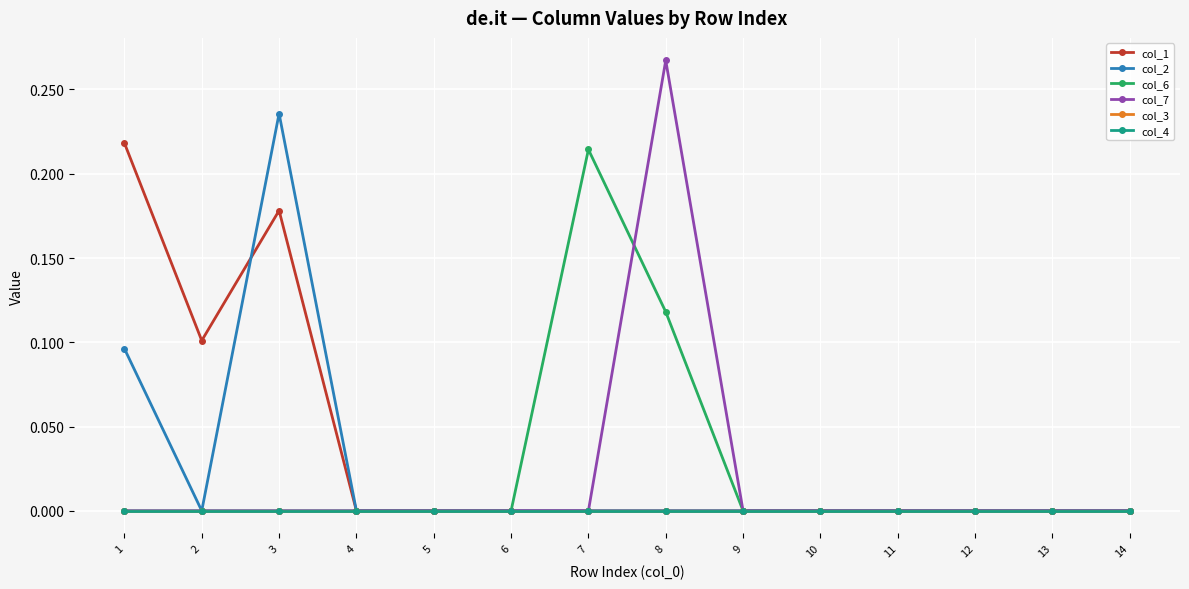

At which category is the sum across all series the highest?

3